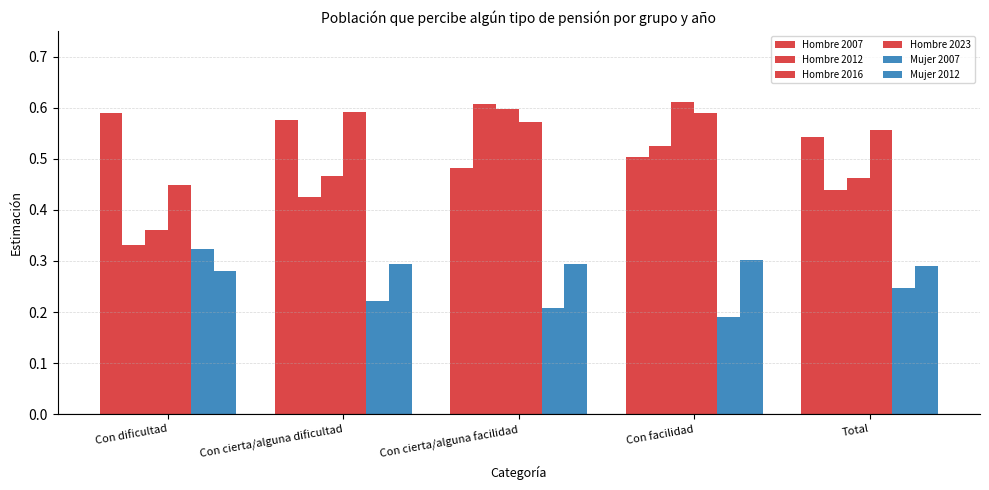

Does the chart contain stacked bars?

No